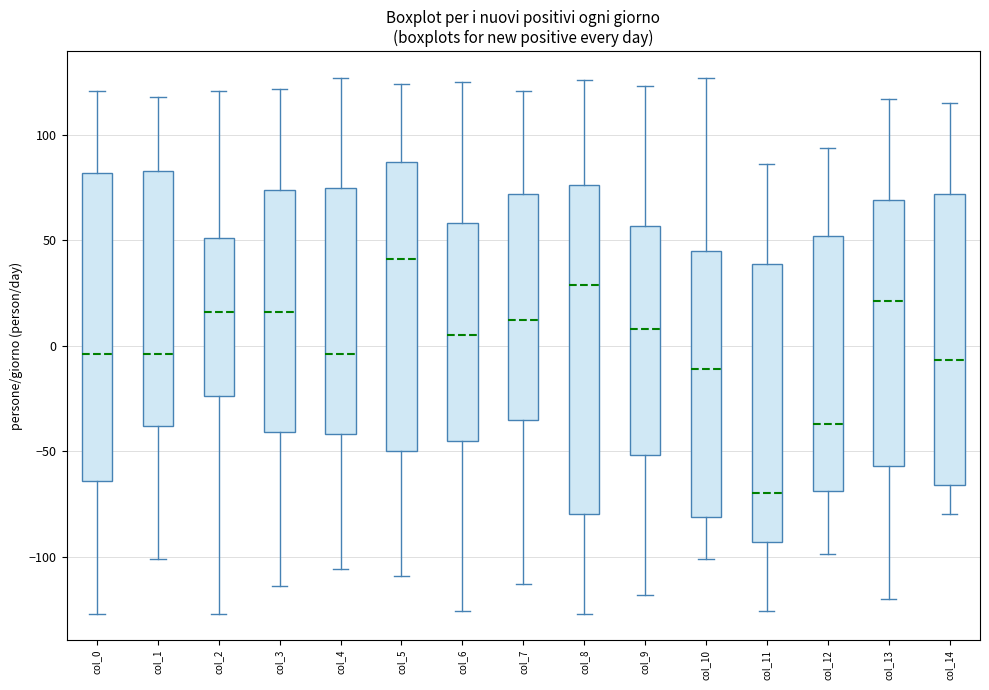

Which box has the highest median line?

col_5